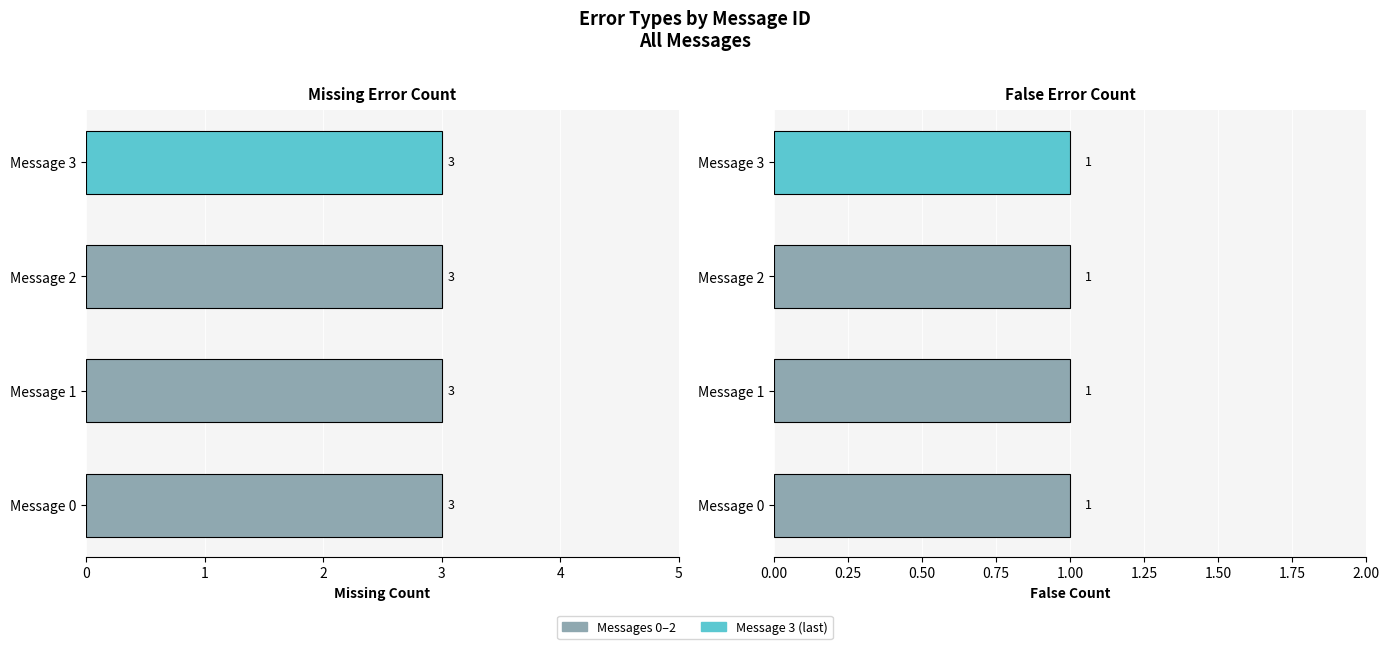

Reading left to right, extract all data points from this chart.

Missing: 0=3	1=3	2=3	3=3
False: 0=1	1=1	2=1	3=1